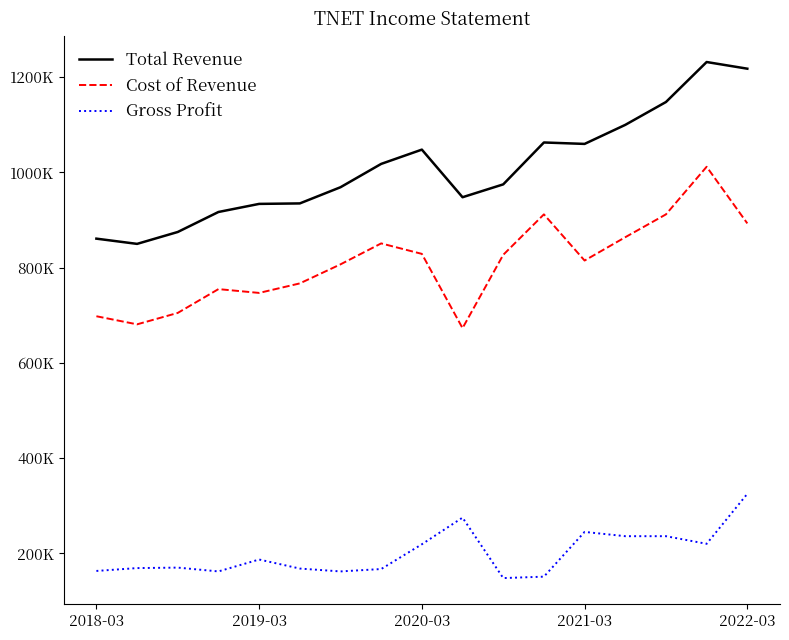

Which series has the largest total across all categories?

Total Revenue